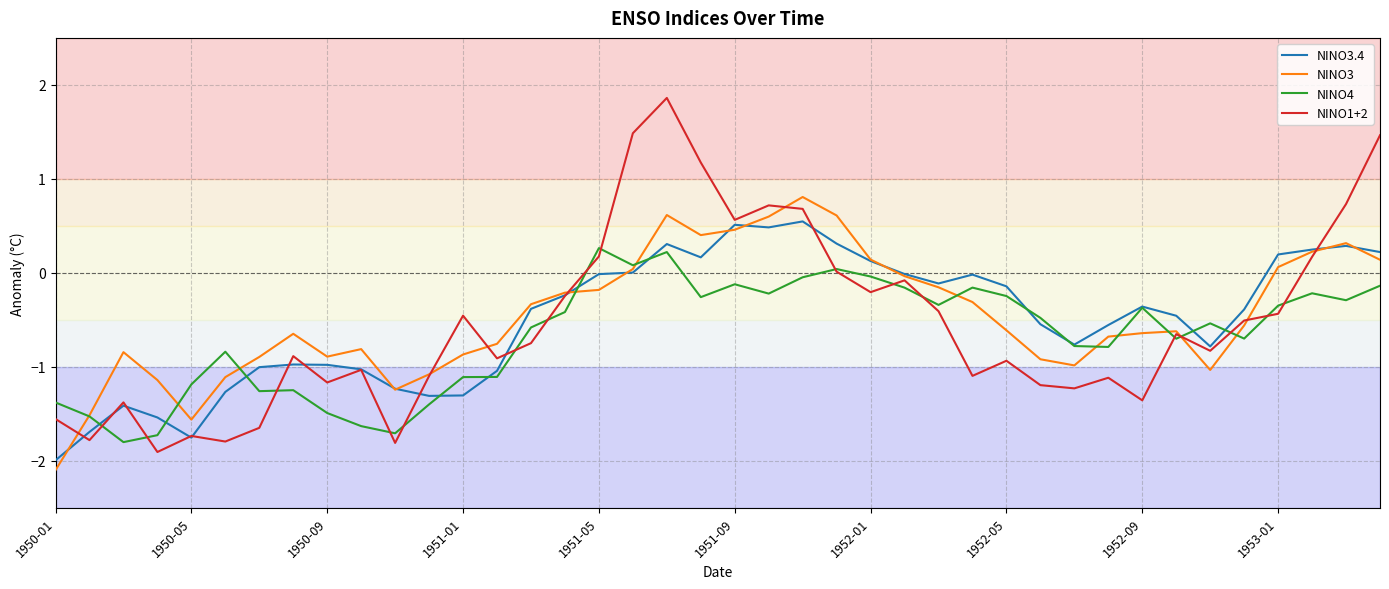

Which series has the widest spread of values?

NINO1+2